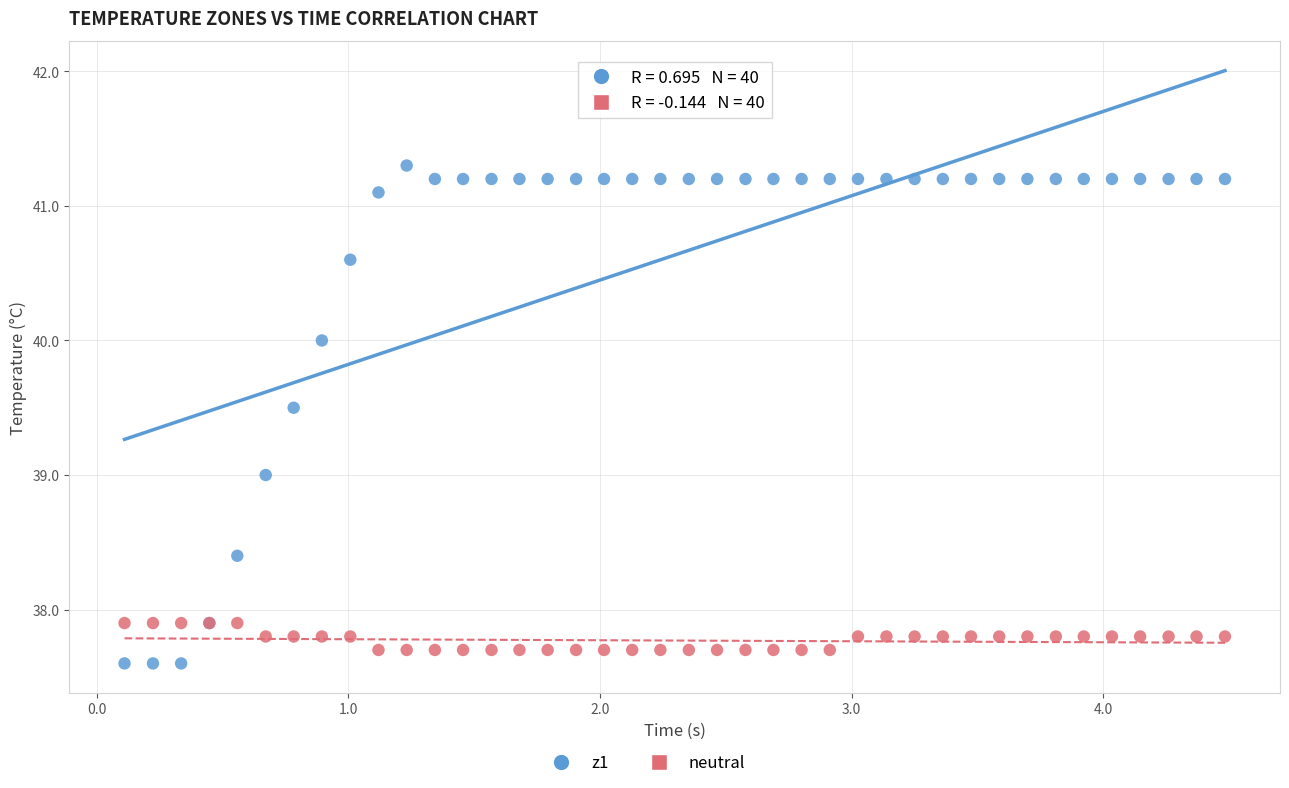

Which series has the widest spread of Y values?

z1